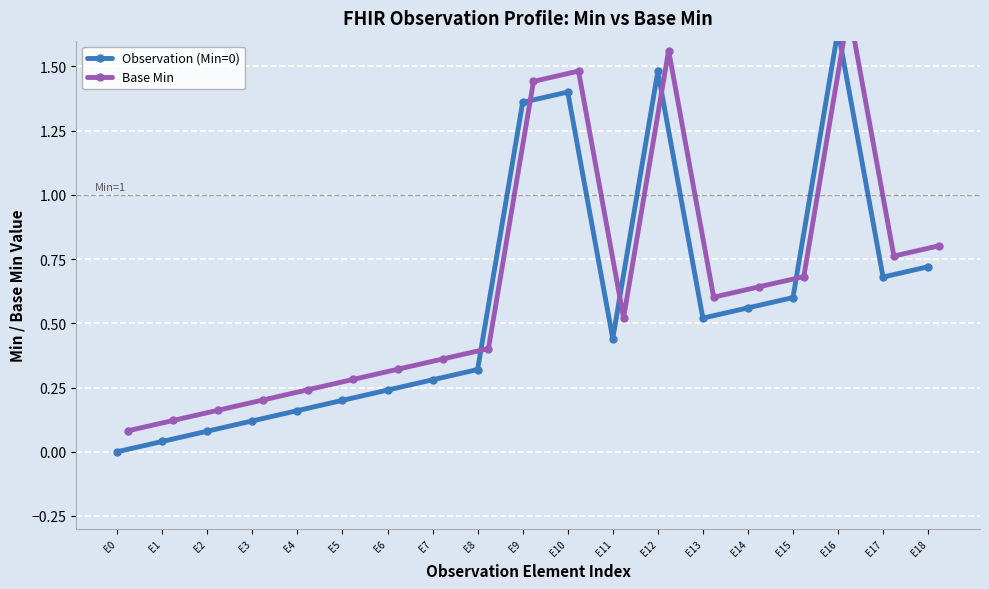

How many series are shown in this chart?

2